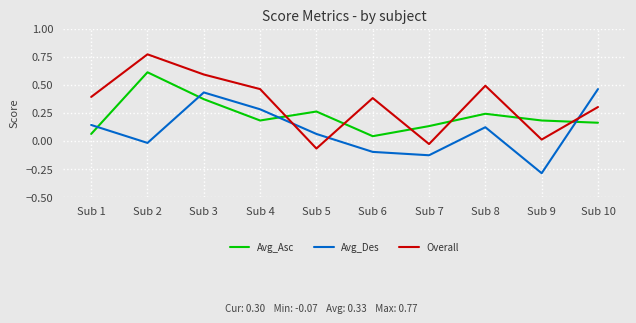

Between Sub 7 and Sub 8, which series saw the biggest shift?

Overall